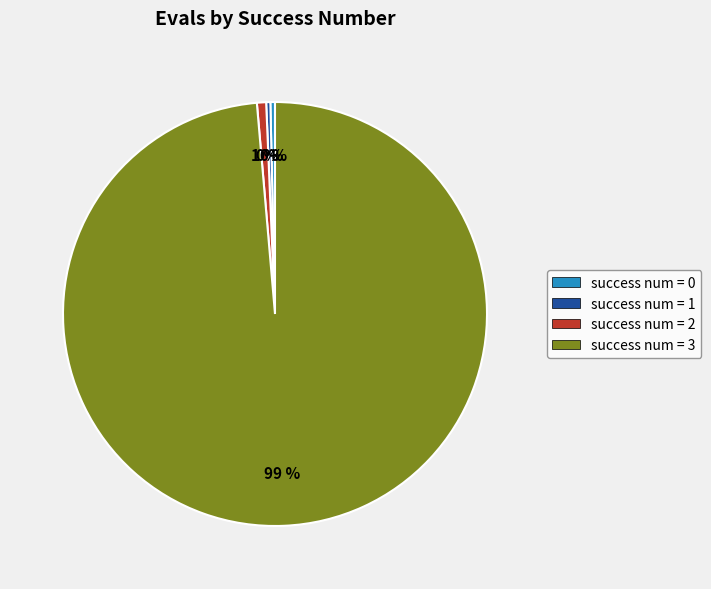

How many slices are in this pie chart?

4